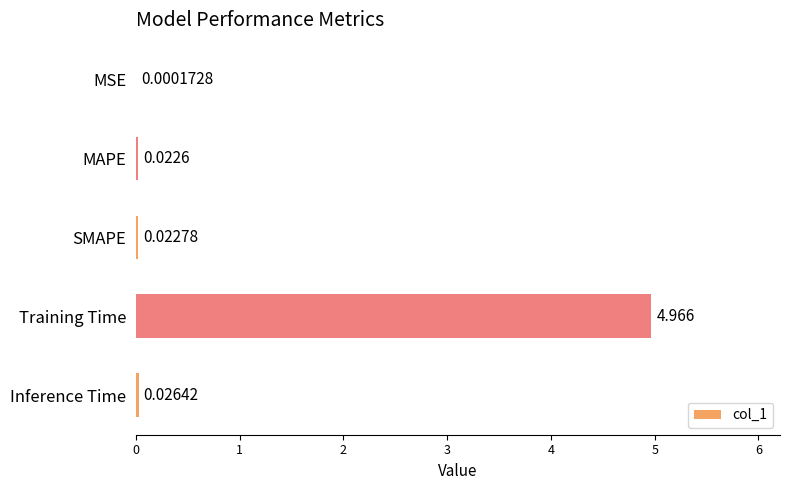

Which label corresponds to the largest value in the chart?

Training Time